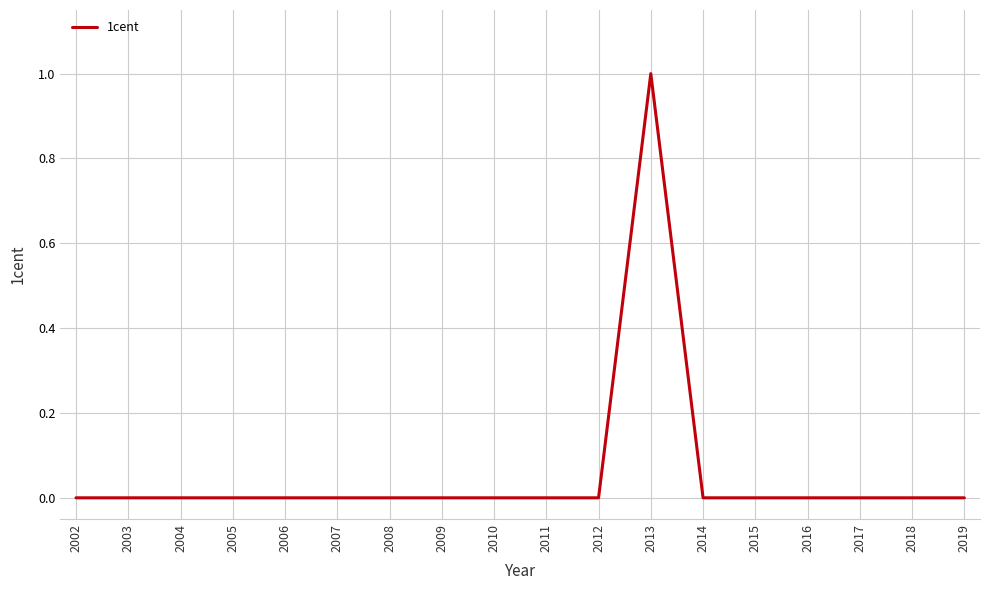

The value at 2009 is 0. True or false?

True